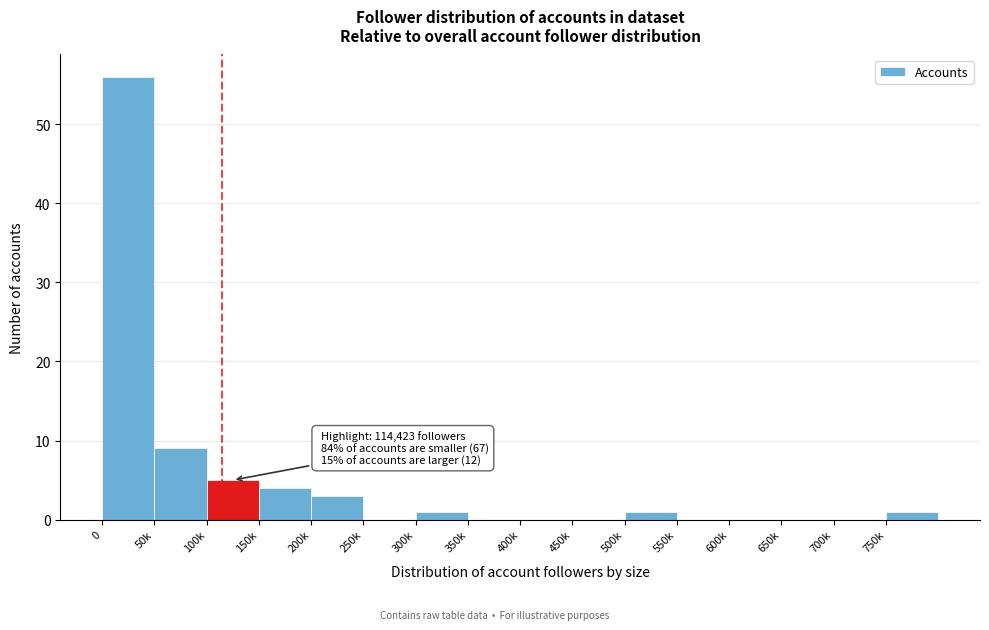

Reading left to right, transcribe all the data shown in this chart.

0=56	50k=9	100k=5	150k=4	200k=3	250k=0	300k=1	350k=0	400k=0	450k=0	500k=1	550k=0	600k=0	650k=0	700k=0	750k=1